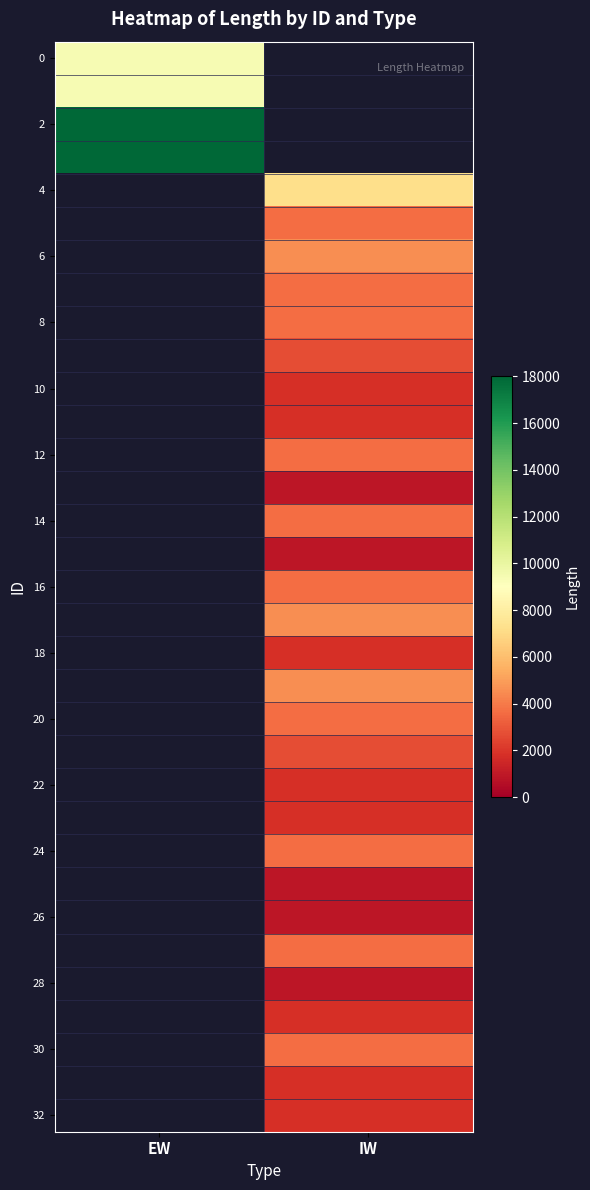

What is the approximate value of 20 at IW?

3600.0